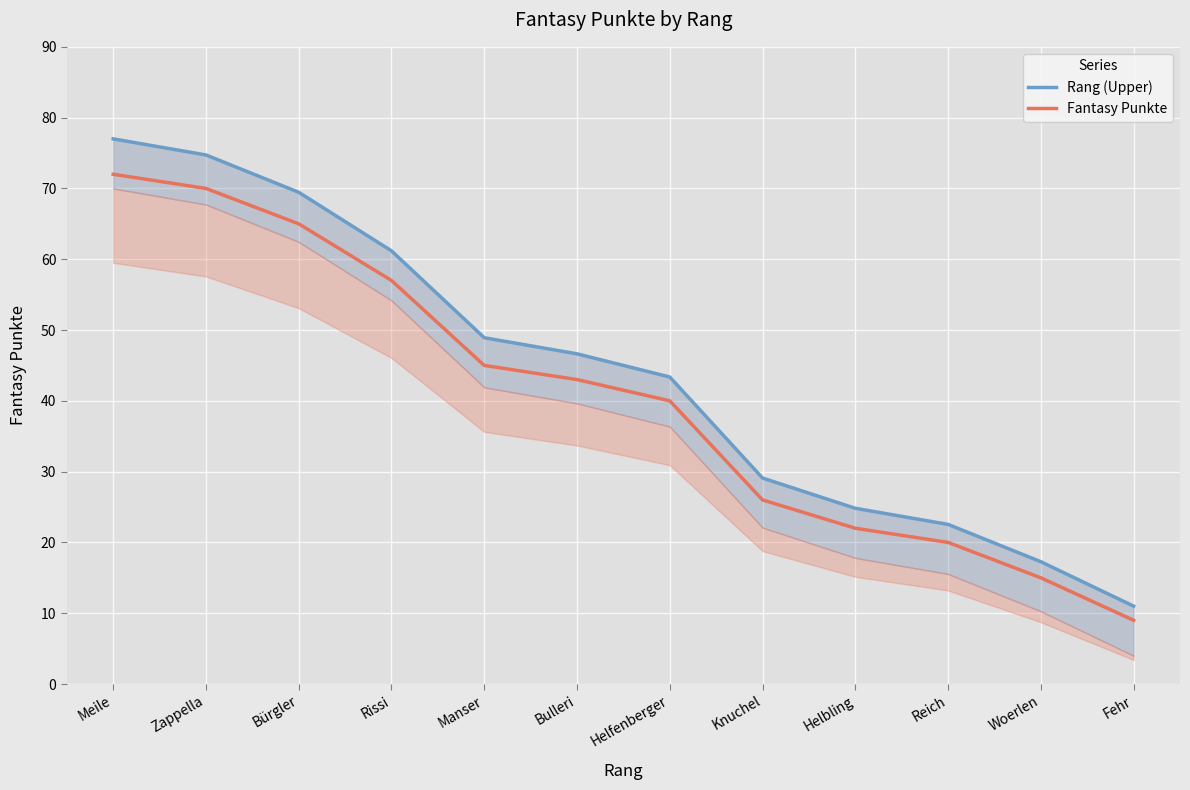

Between Fehr and Meile, which is larger?

Meile